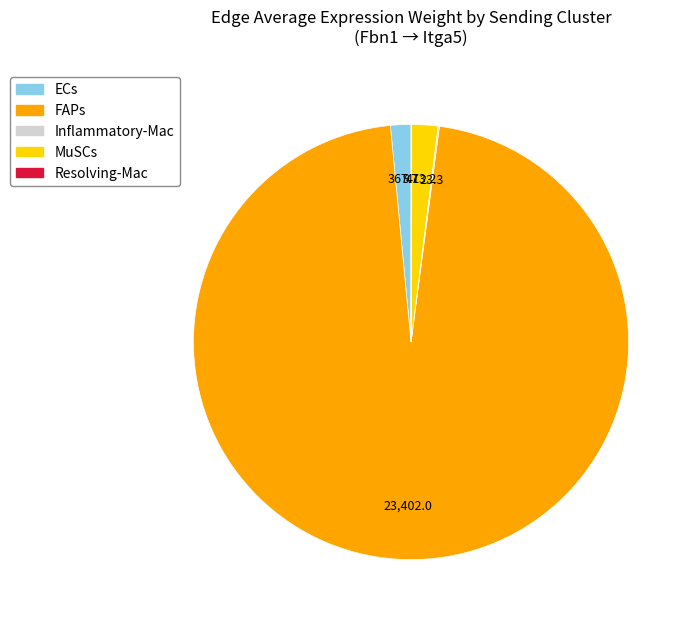

Is it true that ECs is 2% of the pie?

True